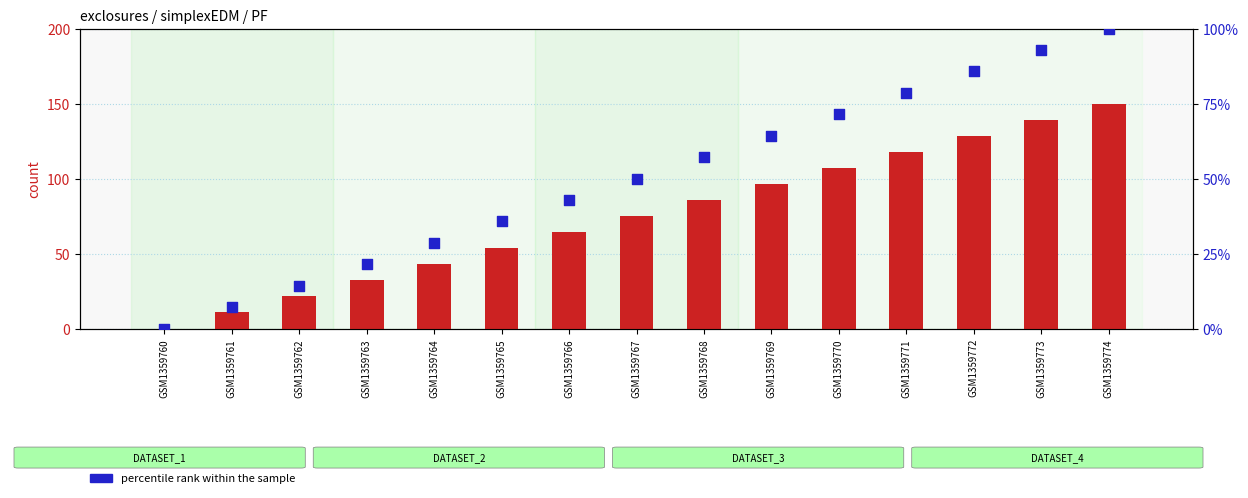

Which series has the largest total across all categories?

count